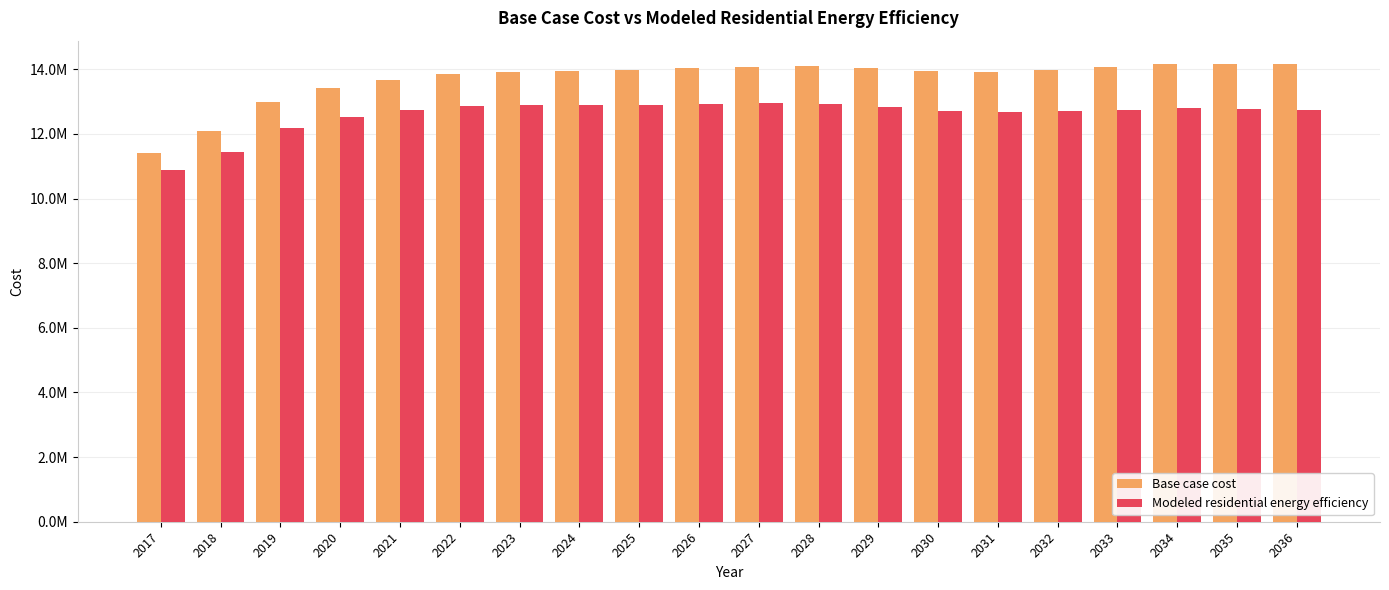

The Modeled residential energy efficiency series shows 12848996.4 at 2029. True or false?

True